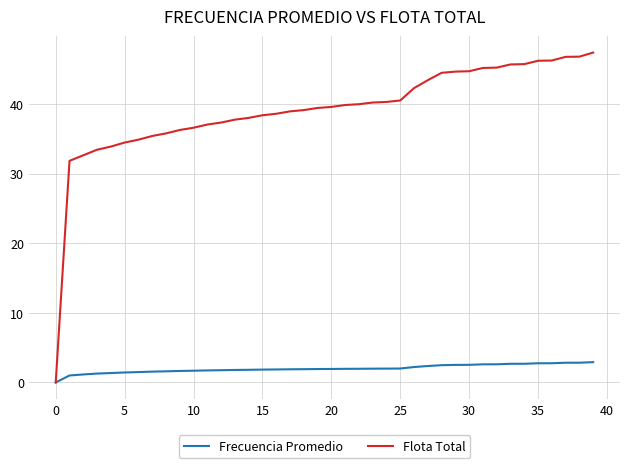

Rank the series by their average value, from highest to lowest.

Flota Total, Frecuencia Promedio